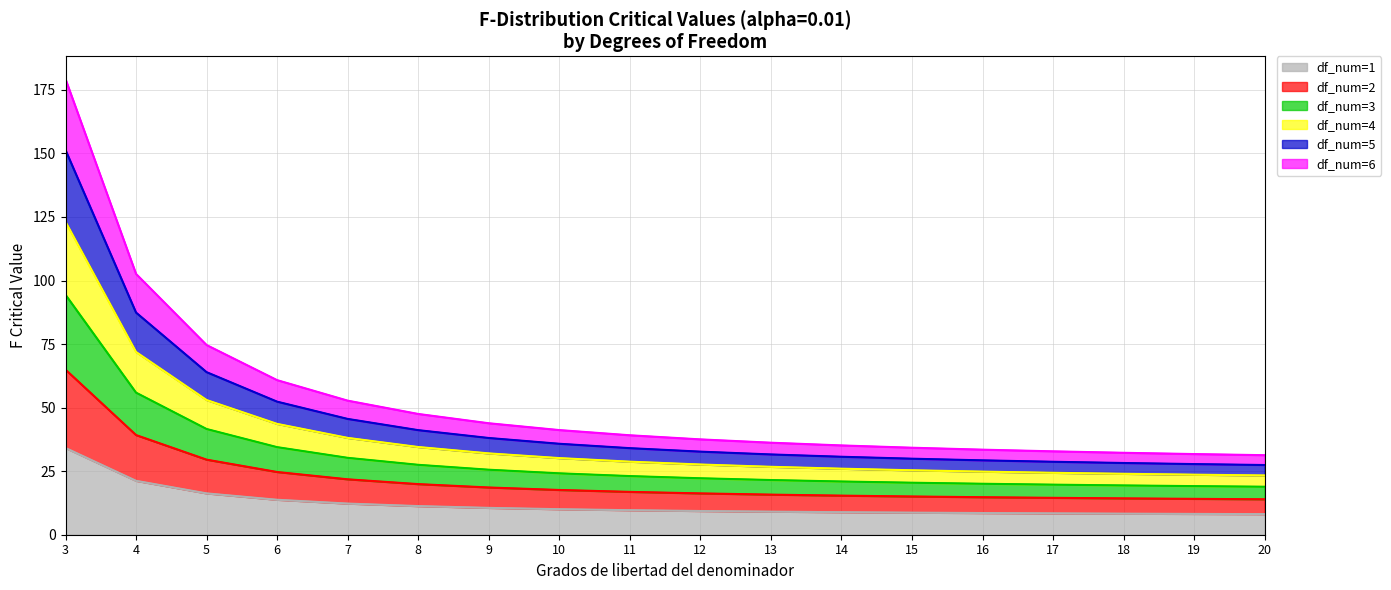

What is the difference between the df_num=3 (line) values at 19 and 12?

3.1